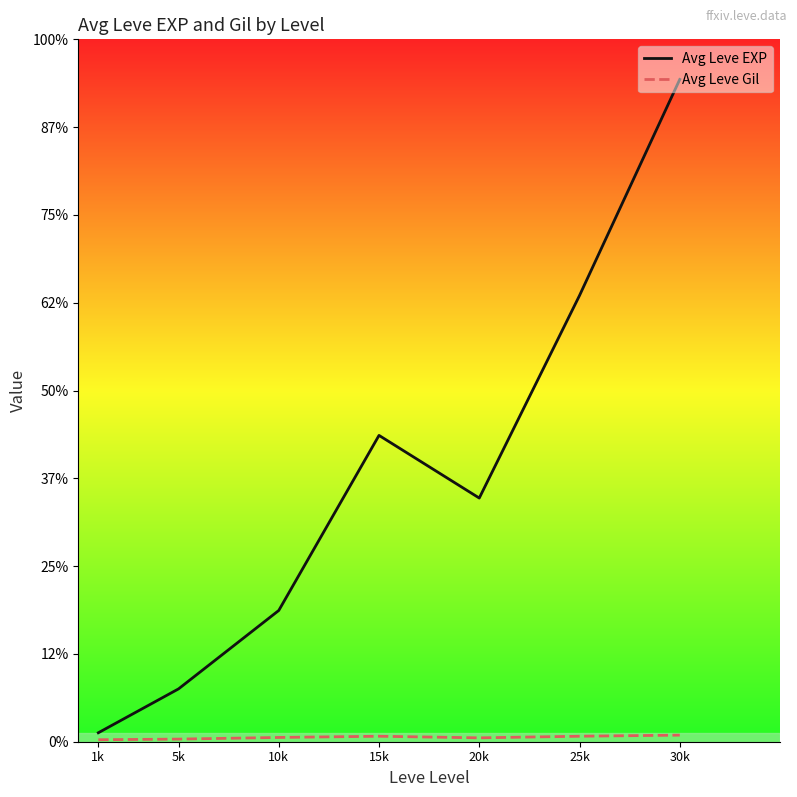

Does the chart have visible grid lines?

No